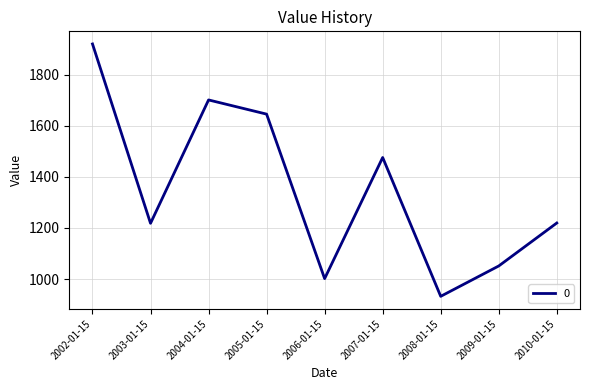

What is the difference between the values at 2009-01-15 and 2002-01-15?

869.2